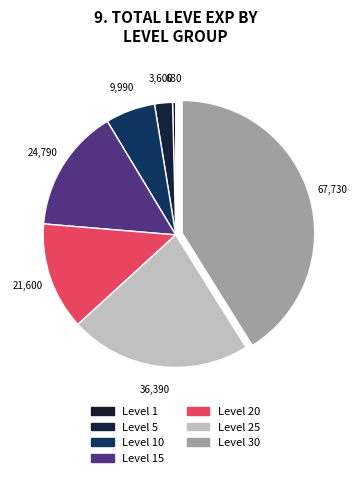

How many segments does this pie chart have?

7